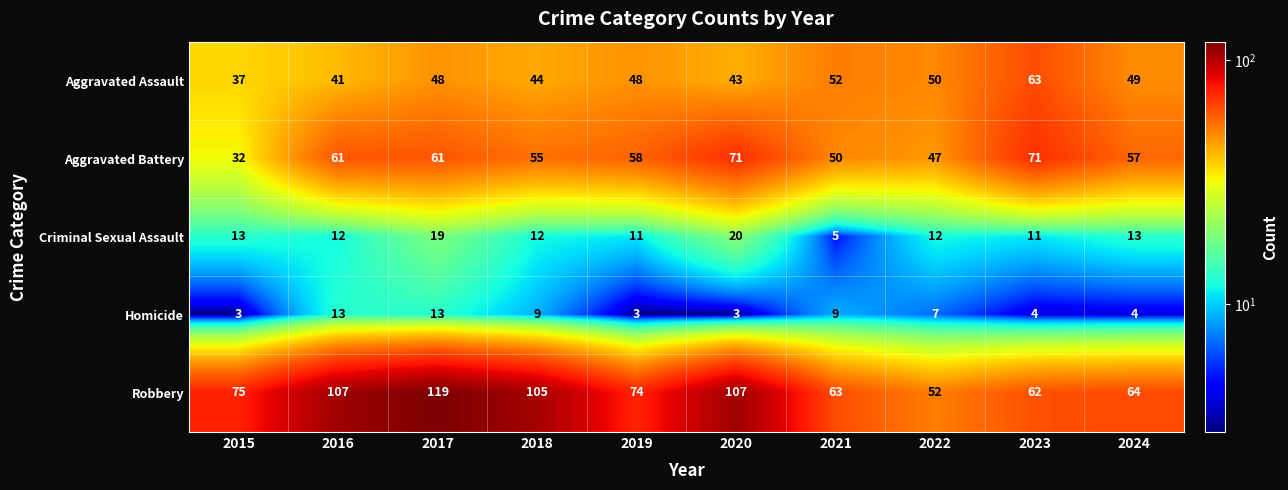

At which label does Aggravated Assault reach its peak?

2023